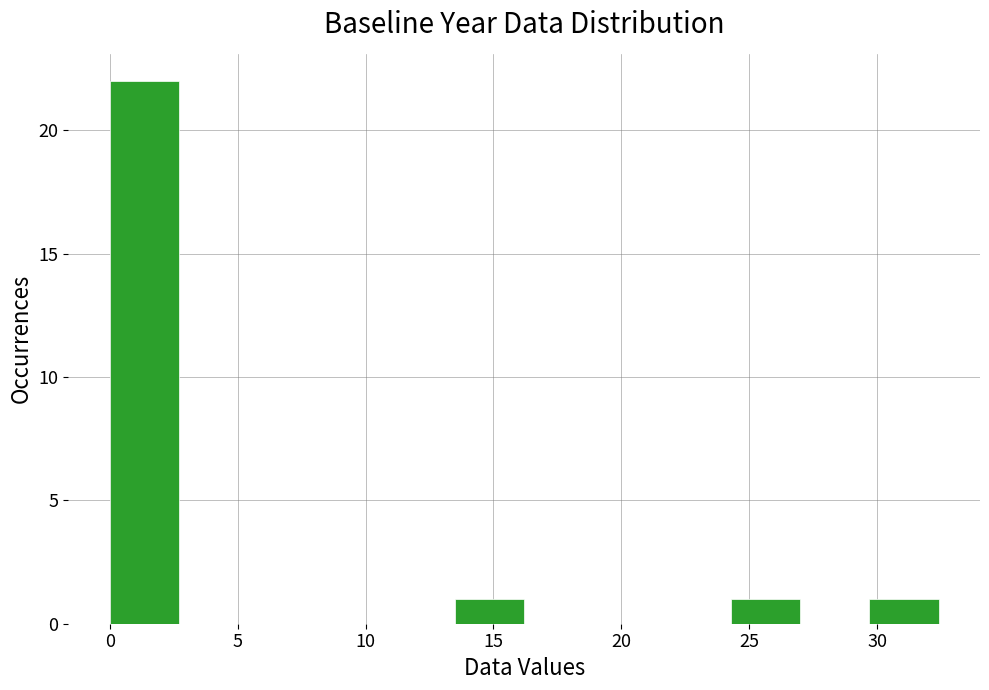

Reading left to right, list every bar in this chart as the range it spans on the x-axis followed by its height. Neither the bar edges nor the heights are printed on the chart, so give them approximately, as read against the axes.

0.0 to 2.7: 22
2.7 to 5.4: 0
5.4 to 8.1: 0
8.1 to 10.8: 0
10.8 to 13.5: 0
13.5 to 16.2: 1
16.2 to 18.9: 0
18.9 to 21.6: 0
21.6 to 24.3: 0
24.3 to 27.0: 1
27.0 to 29.7: 0
29.7 to 32.4: 1